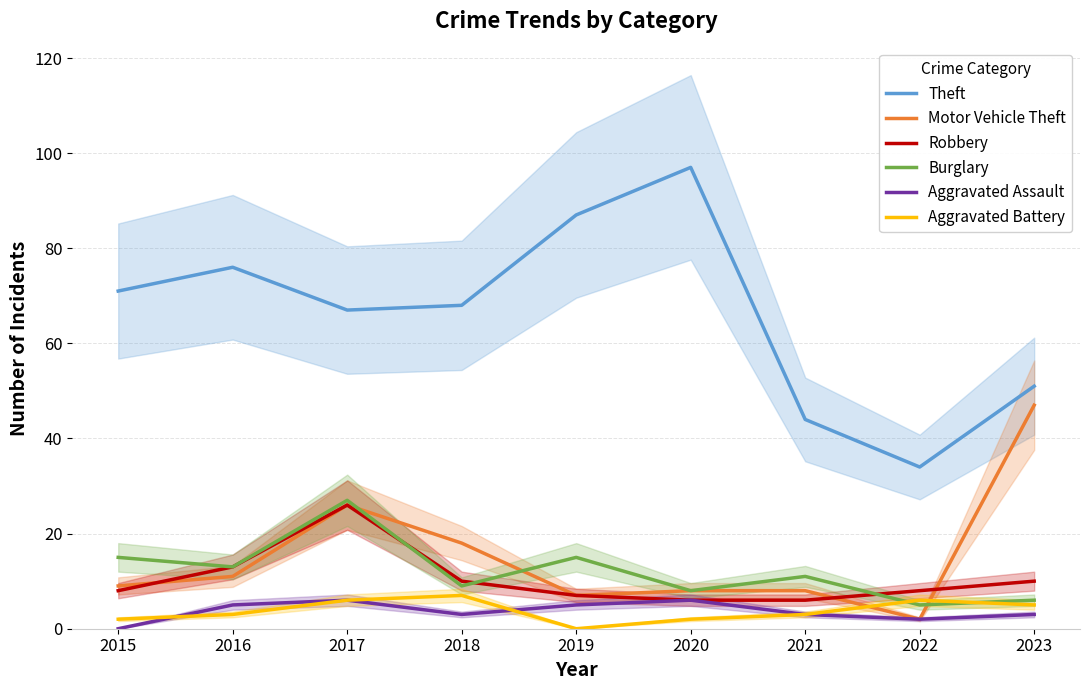

True or false: Theft has a value of 76 at 2016.

True